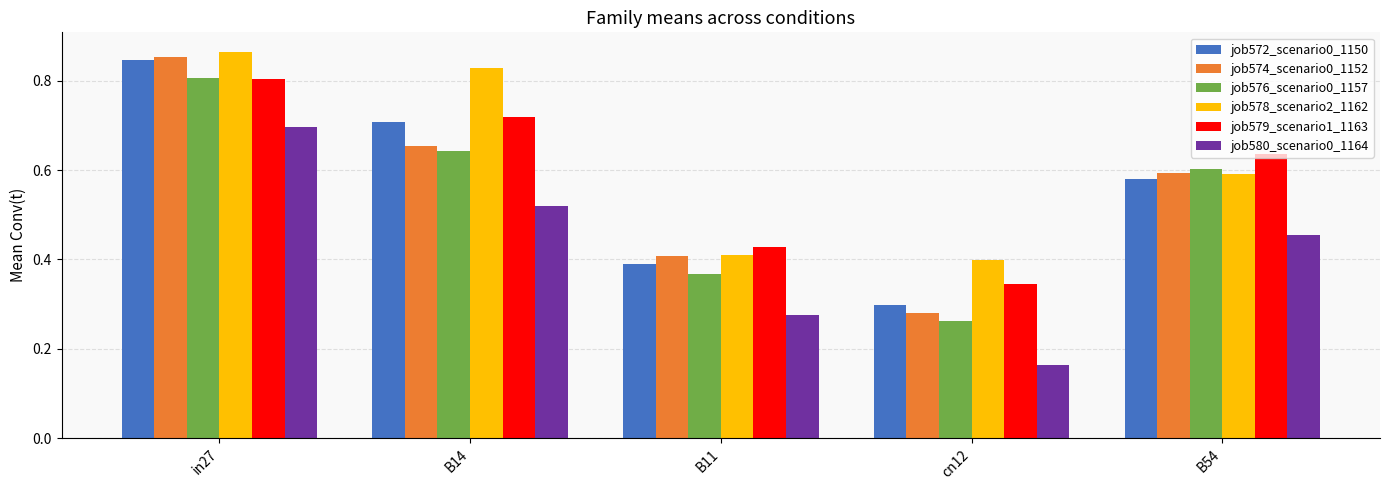

At which category does the chart reach its minimum across all series?

cn12